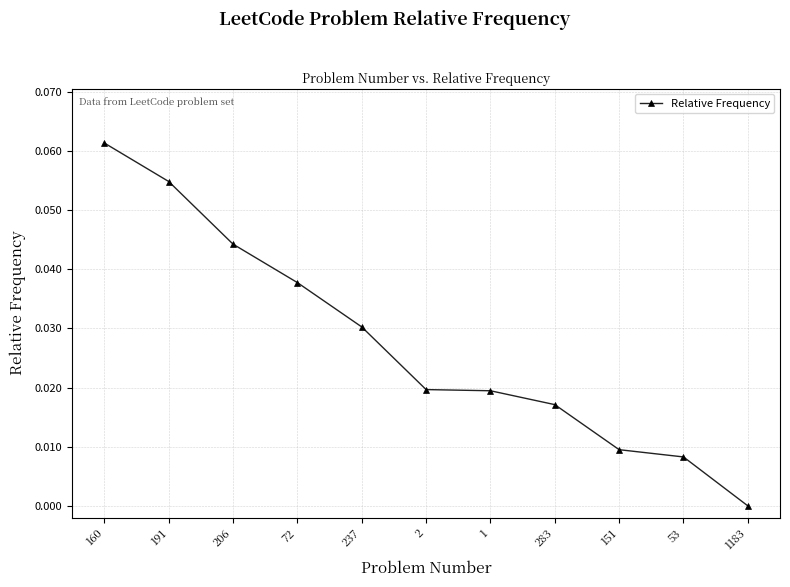

True or false: there are more than 1 points higher than both neighbors.

False